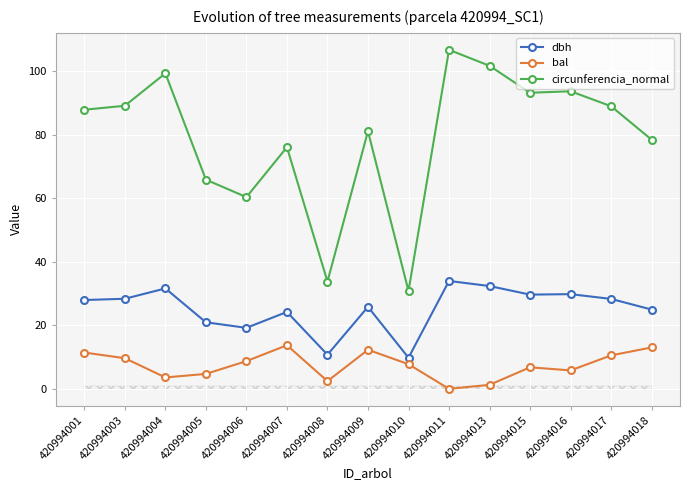

Rank the series at 420994004 from lowest to highest value.

bal, dbh, circunferencia_normal